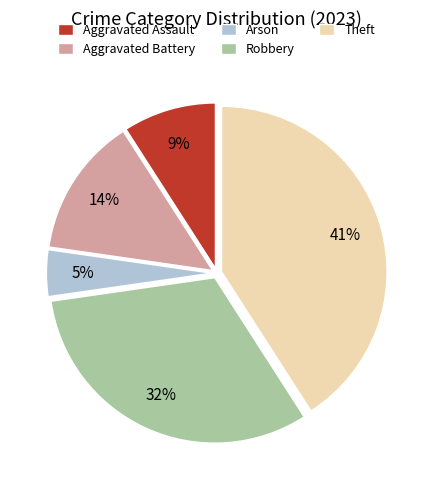

Do Aggravated Battery and Theft together represent more than half of the pie?

Yes